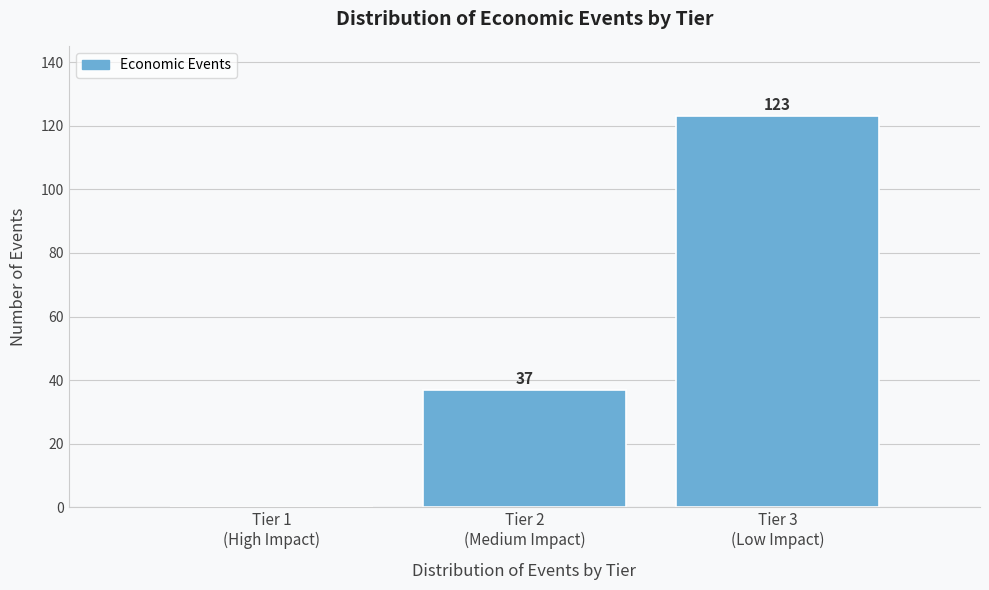

How many values are between 0 and 123?

3